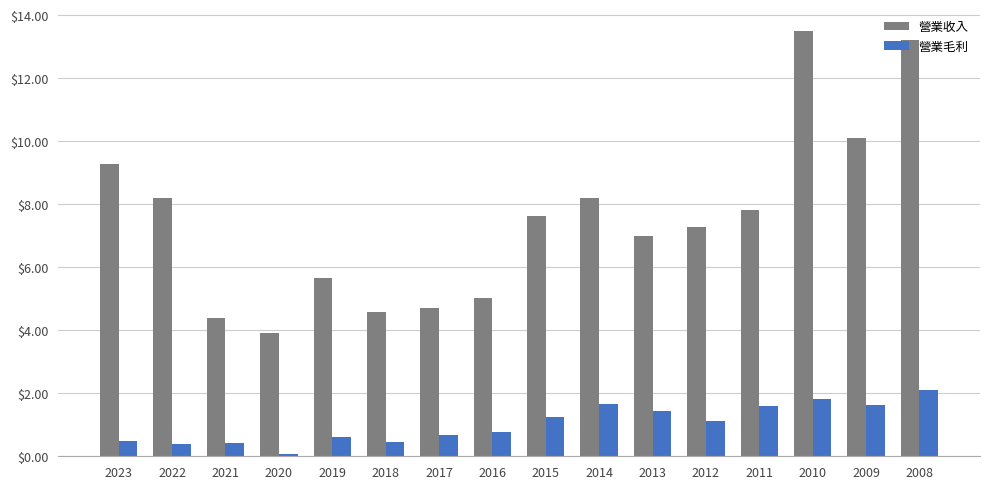

At which label does 營業毛利 reach its peak?

2008